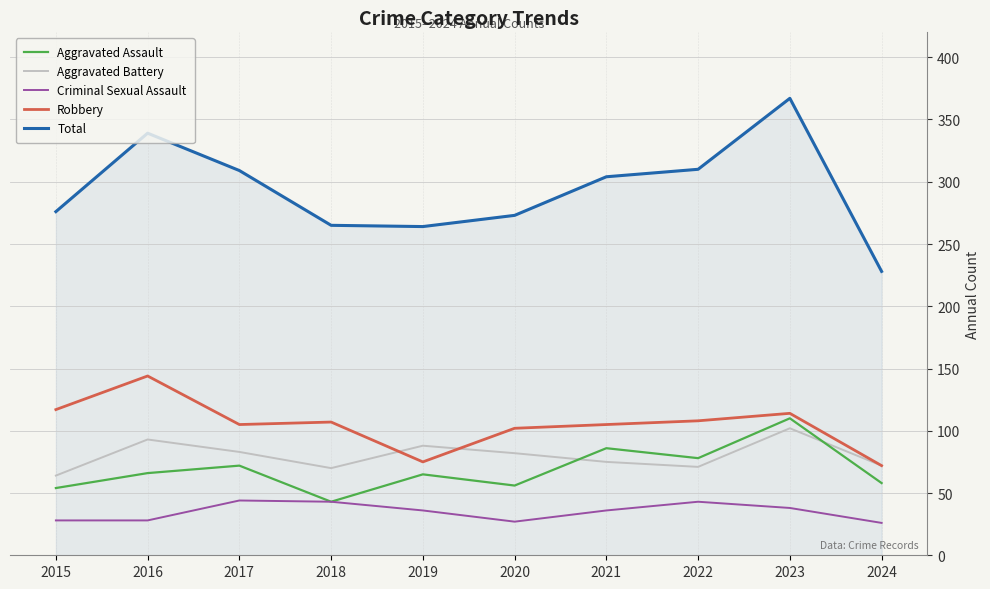

What is the greatest value displayed?

367